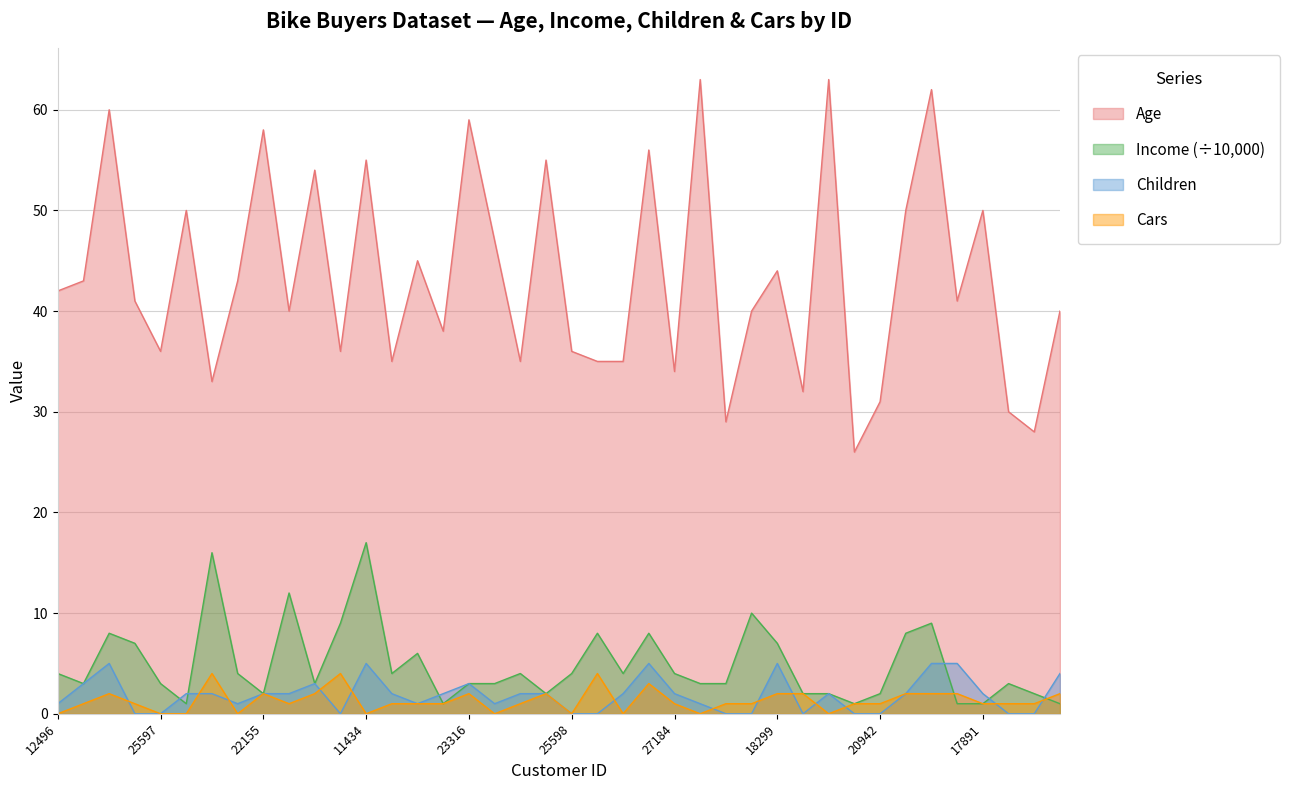

Reading left to right, list all the values displayed in this chart.

Age: 12496=42	24107=43	14177=60	24381=41	25597=36	13507=50	27974=33	19364=43	22155=58	19280=40	22173=54	12697=36	11434=55	25323=35	23542=45	20870=38	23316=59	12610=47	27183=35	25940=55	25598=36	21564=35	19193=35	26412=56	27184=34	12590=63	17841=29	18283=40	18299=44	16466=32	19273=63	22400=26	20942=31	18484=50	12291=62	28380=41	17891=50	27832=30	26863=28	16259=40
Income: 12496=4	24107=3	14177=8	24381=7	25597=3	13507=1	27974=16	19364=4	22155=2	19280=12	22173=3	12697=9	11434=17	25323=4	23542=6	20870=1	23316=3	12610=3	27183=4	25940=2	25598=4	21564=8	19193=4	26412=8	27184=4	12590=3	17841=3	18283=10	18299=7	16466=2	19273=2	22400=1	20942=2	18484=8	12291=9	28380=1	17891=1	27832=3	26863=2	16259=1
Children: 12496=1	24107=3	14177=5	24381=0	25597=0	13507=2	27974=2	19364=1	22155=2	19280=2	22173=3	12697=0	11434=5	25323=2	23542=1	20870=2	23316=3	12610=1	27183=2	25940=2	25598=0	21564=0	19193=2	26412=5	27184=2	12590=1	17841=0	18283=0	18299=5	16466=0	19273=2	22400=0	20942=0	18484=2	12291=5	28380=5	17891=2	27832=0	26863=0	16259=4
Cars: 12496=0	24107=1	14177=2	24381=1	25597=0	13507=0	27974=4	19364=0	22155=2	19280=1	22173=2	12697=4	11434=0	25323=1	23542=1	20870=1	23316=2	12610=0	27183=1	25940=2	25598=0	21564=4	19193=0	26412=3	27184=1	12590=0	17841=1	18283=1	18299=2	16466=2	19273=0	22400=1	20942=1	18484=2	12291=2	28380=2	17891=1	27832=1	26863=1	16259=2